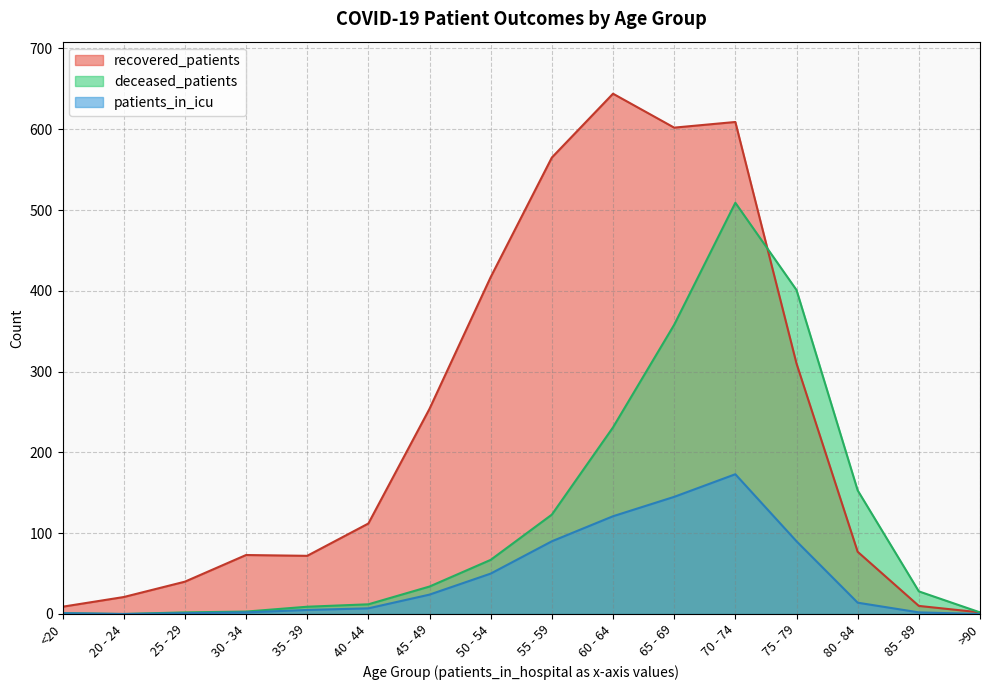

What are all the series names shown in the legend?

recovered_patients, deceased_patients, patients_in_icu